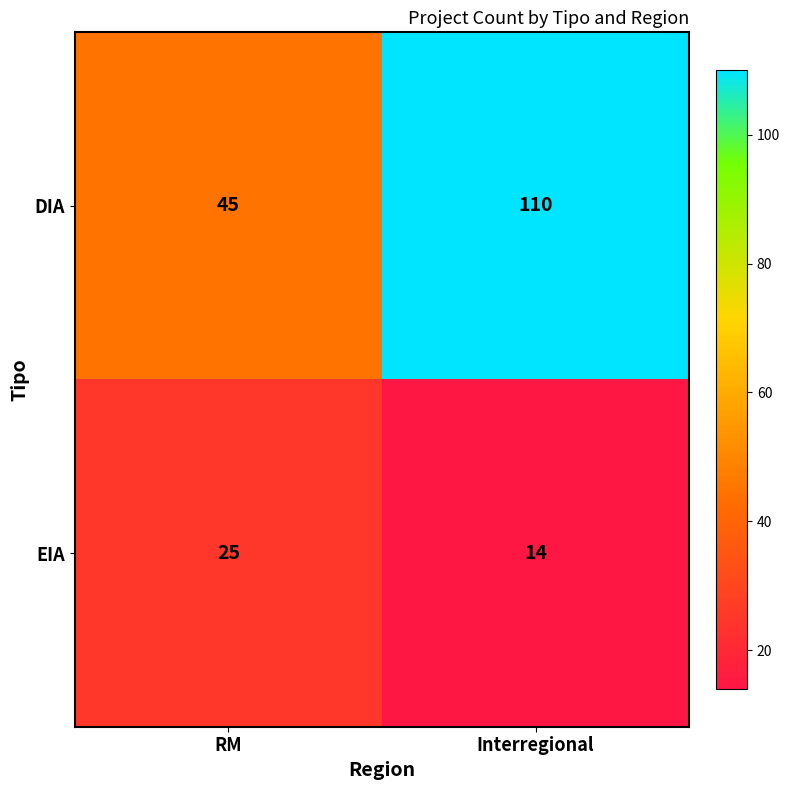

What is the maximum value shown in the chart?

110